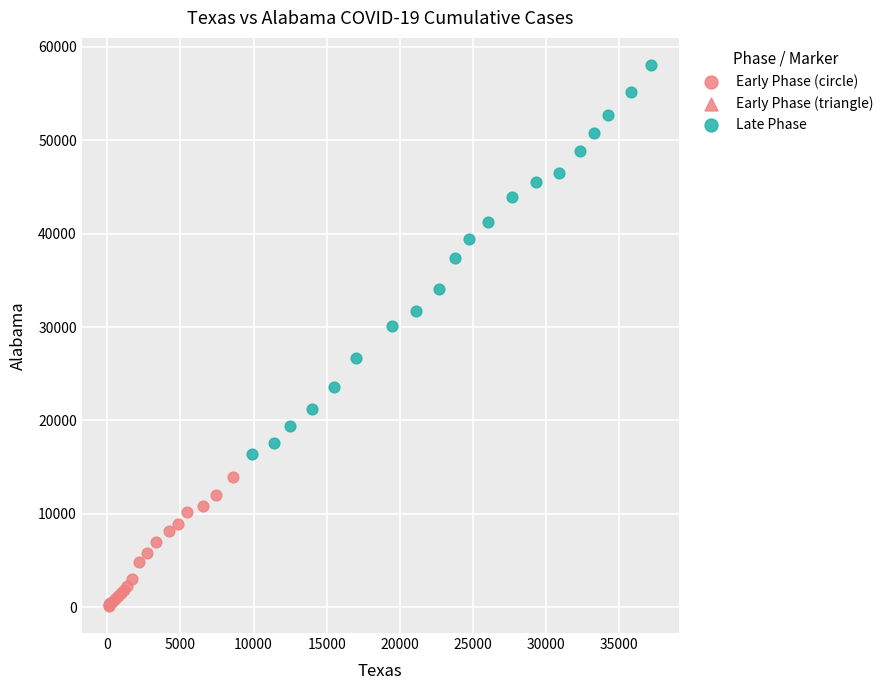

Which series reaches the maximum Y coordinate?

Late Phase